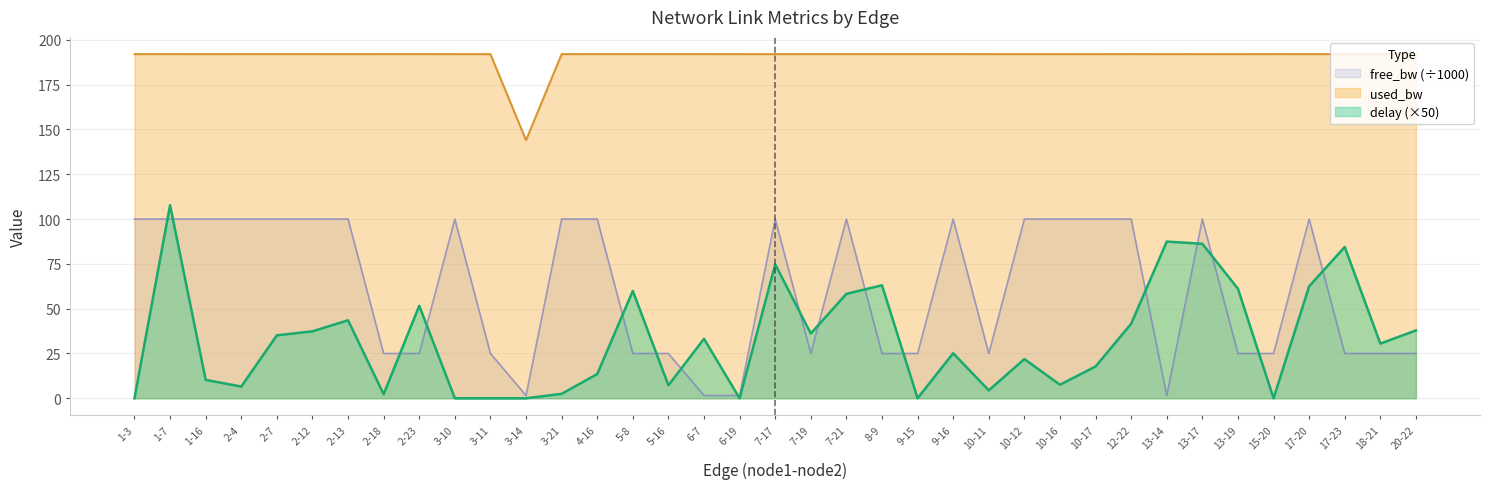

What is the total value across all series at 6-19?

193.6